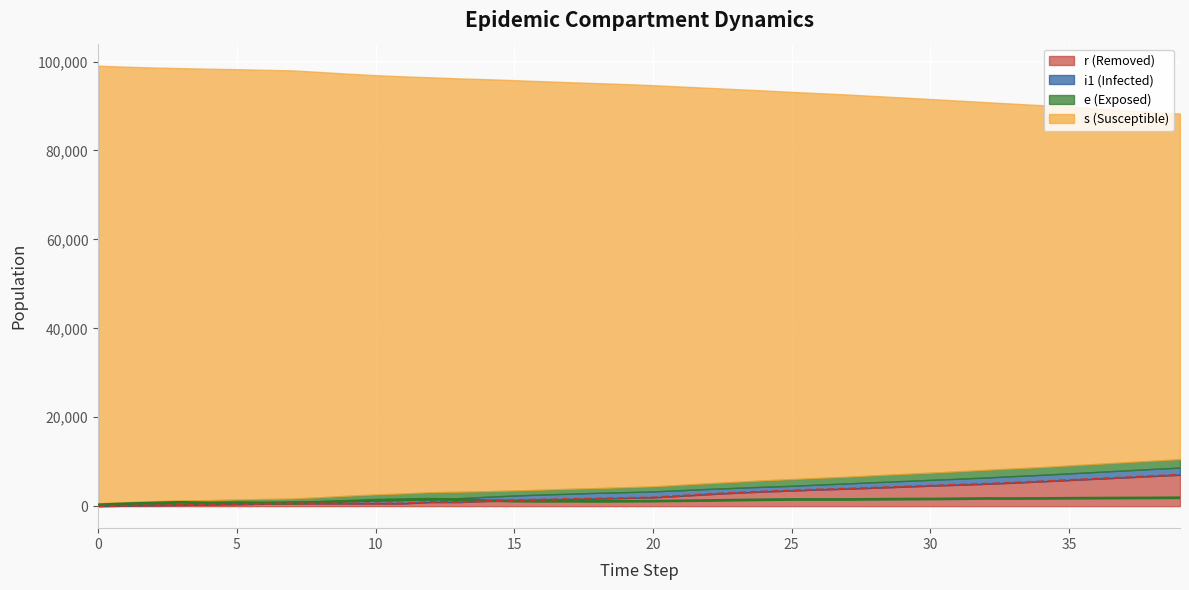

What is the difference between the s values at 15 and 28?

2820